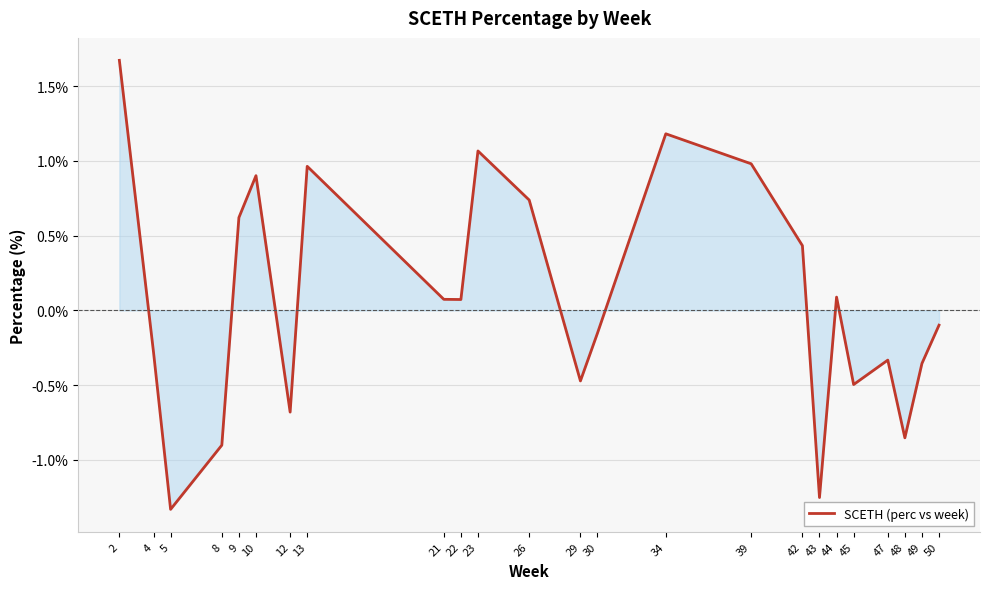

What is the change in value from 9 to 44?

-0.5